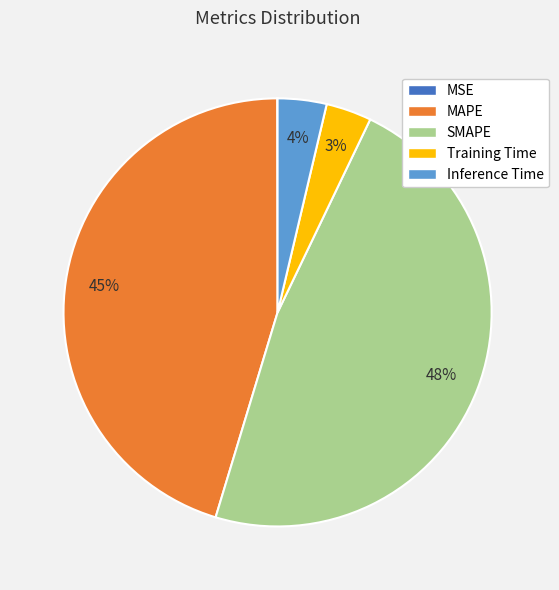

Which slice is the largest?

SMAPE